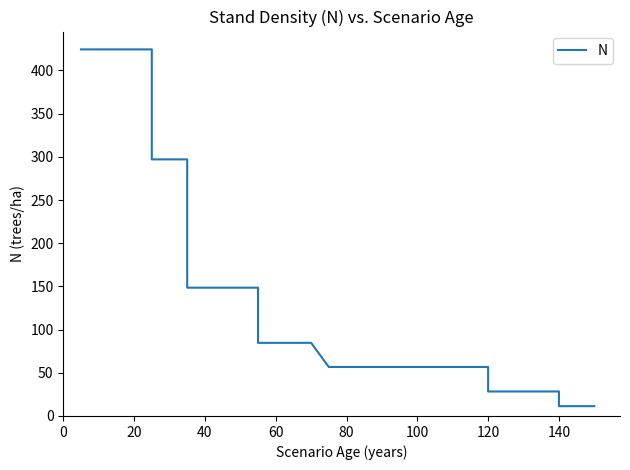

True or false: the data shows 28.3 at 24.

False